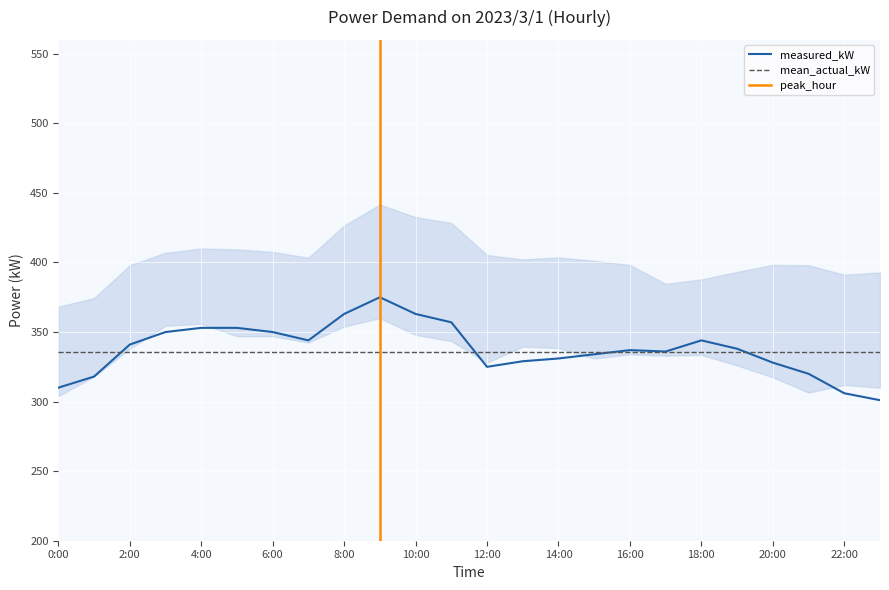

What is the lowest value of the measured_kW series?

301